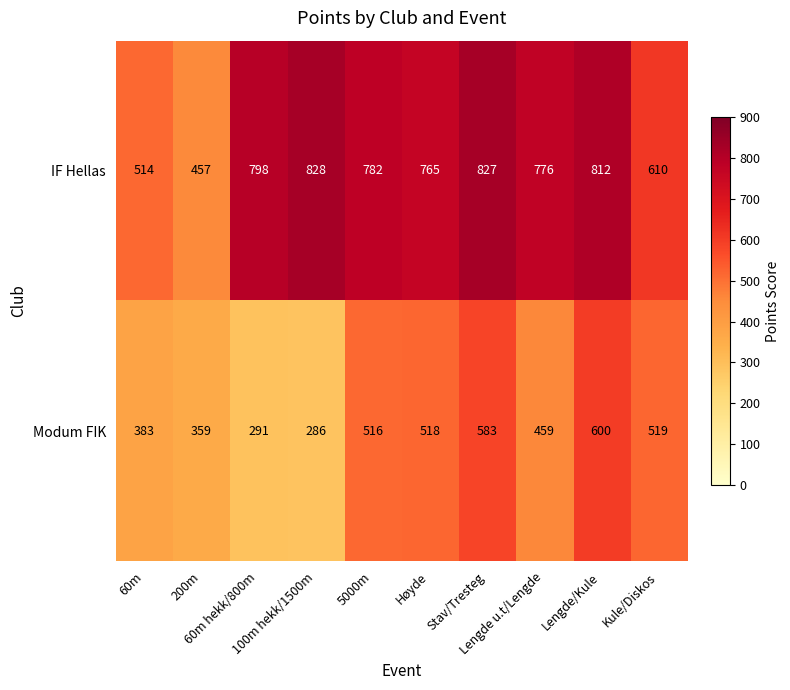

Which series has the largest range (max minus min)?

IF Hellas